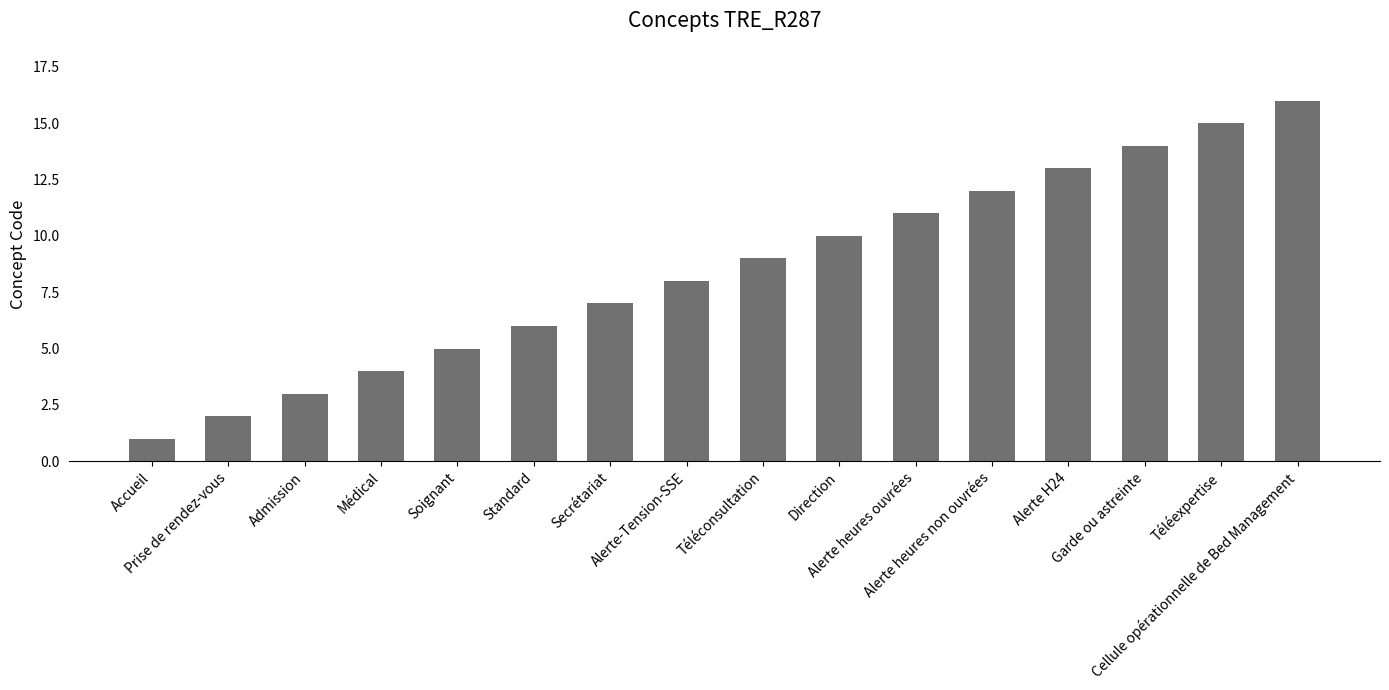

At which label is the value closest to 8?

Alerte-Tension-SSE